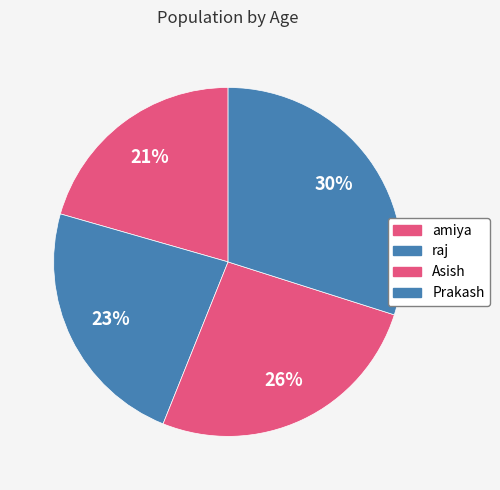

Which slice is the smallest?

amiya